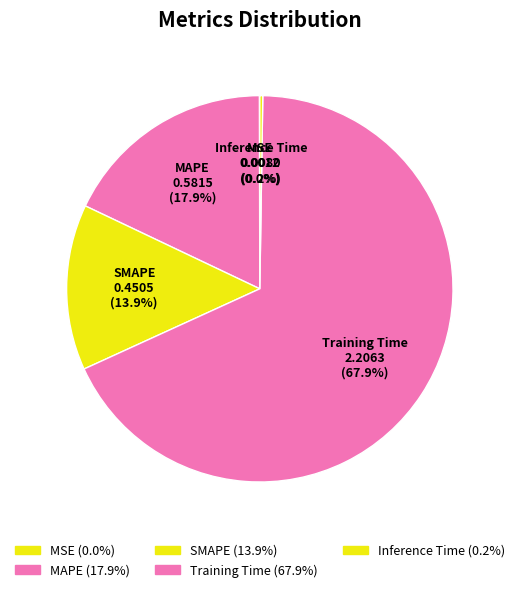

Does Inference Time represent more than half of the total?

No